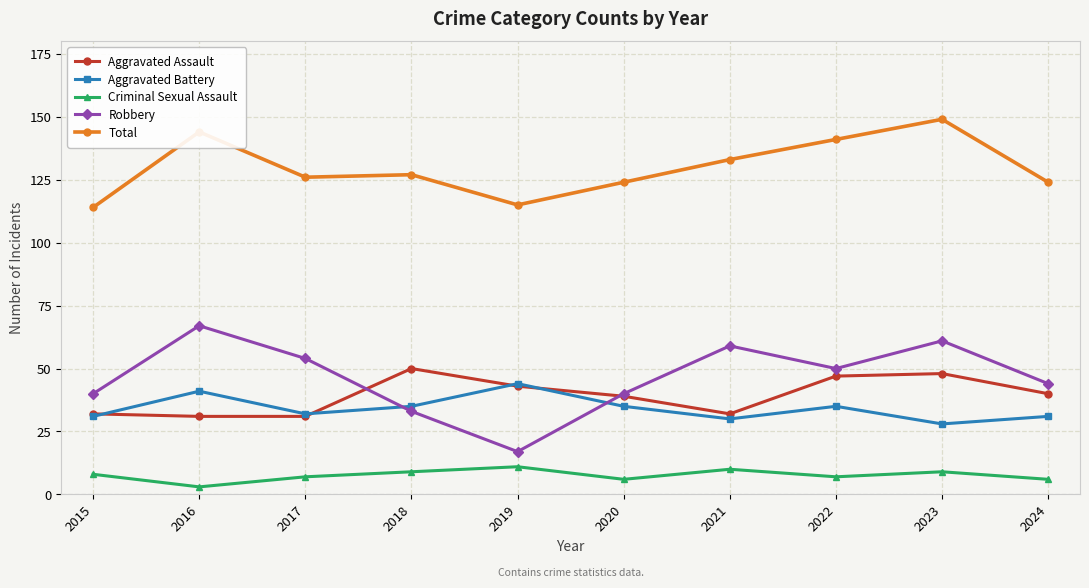

True or false: Criminal Sexual Assault and Total intersect in this chart.

False